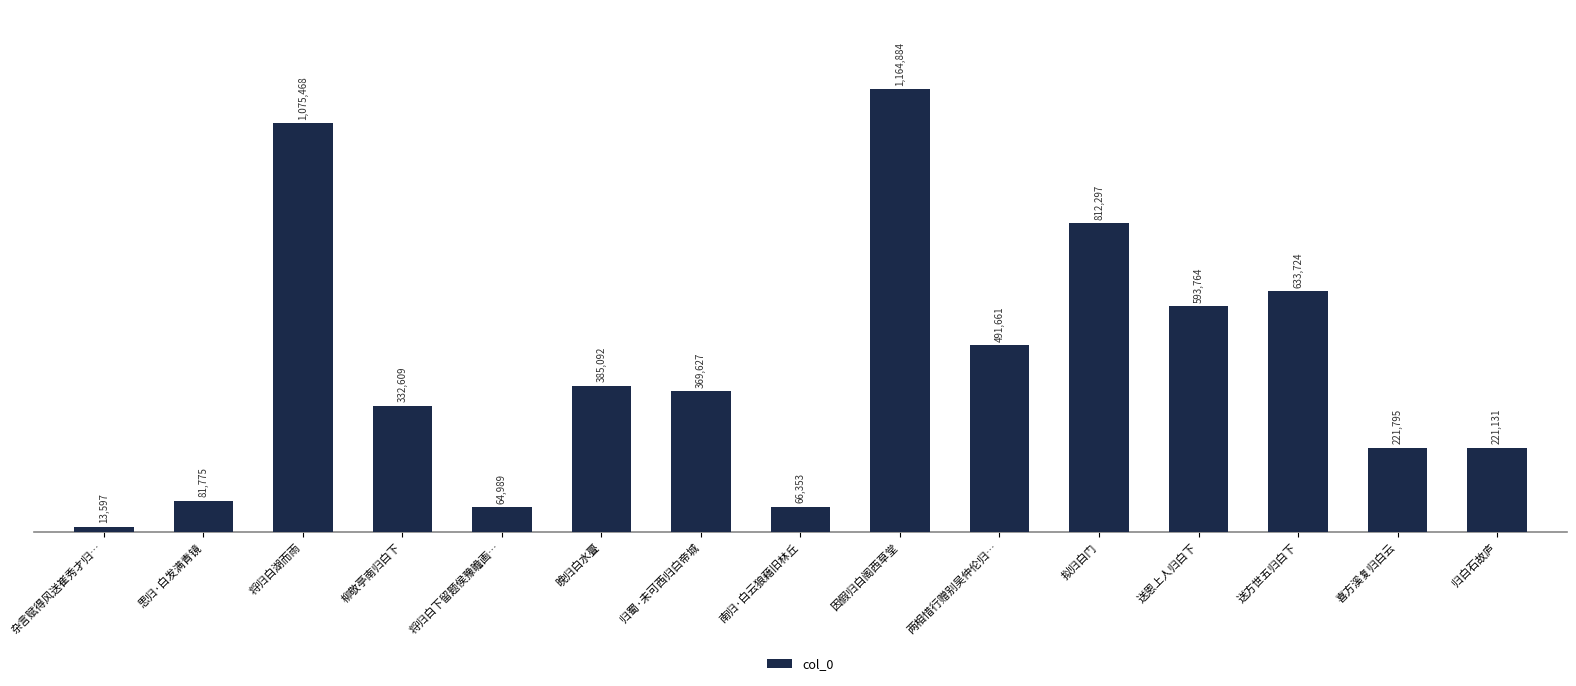

What is the label of the 12th bar from the left?

送恩上人归白下